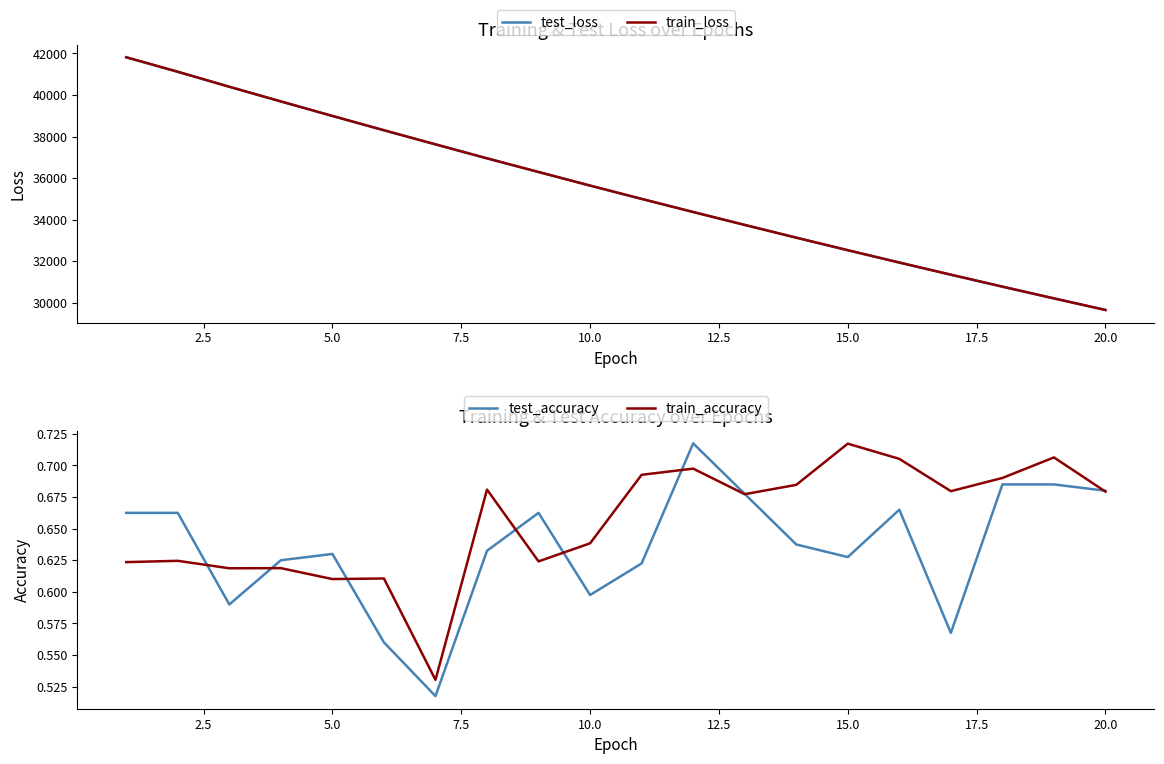

What is the minimum value for train_loss?

29656.4